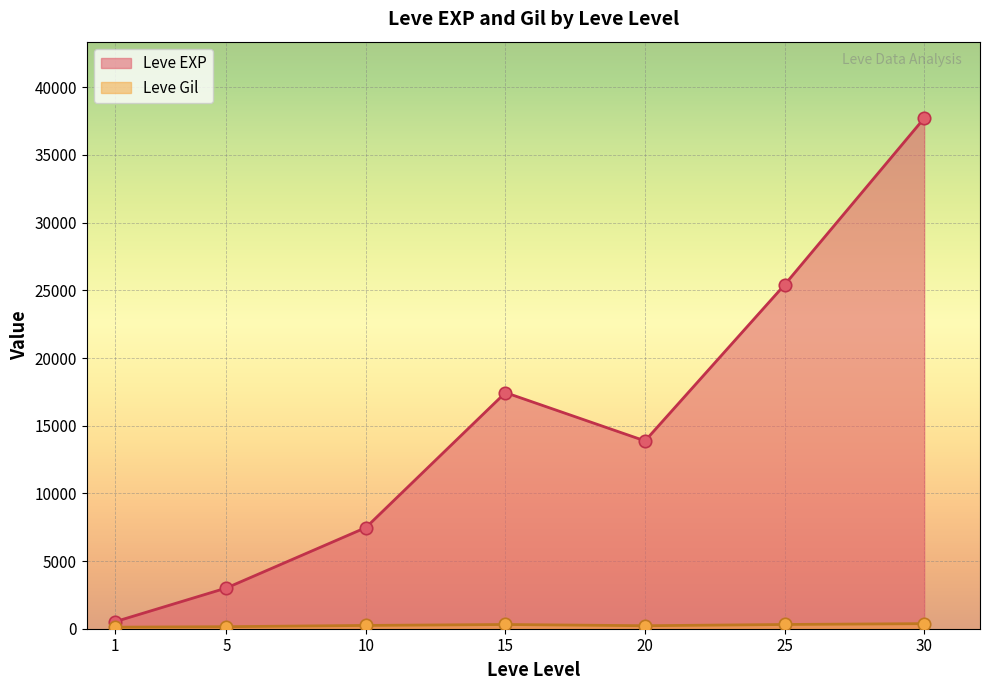

At which category is the sum across all series the highest?

30